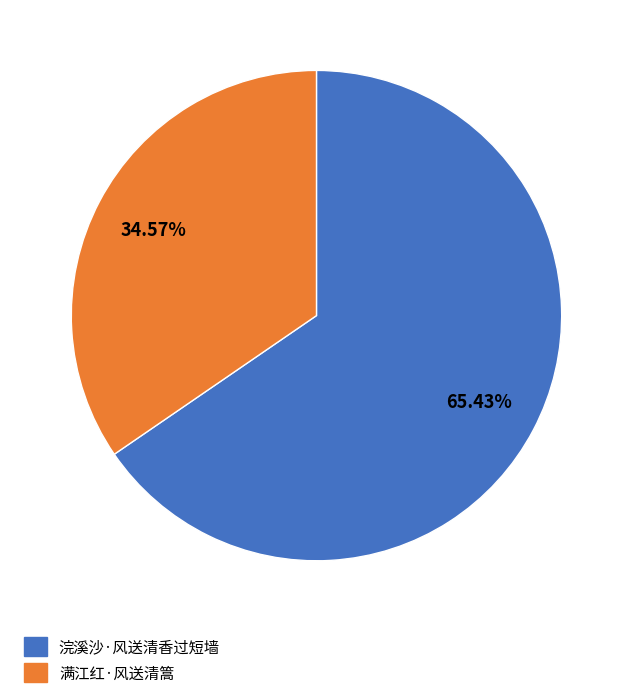

What percentage is the 浣溪沙·风送清香过短墙 slice, to the nearest percent?

65%